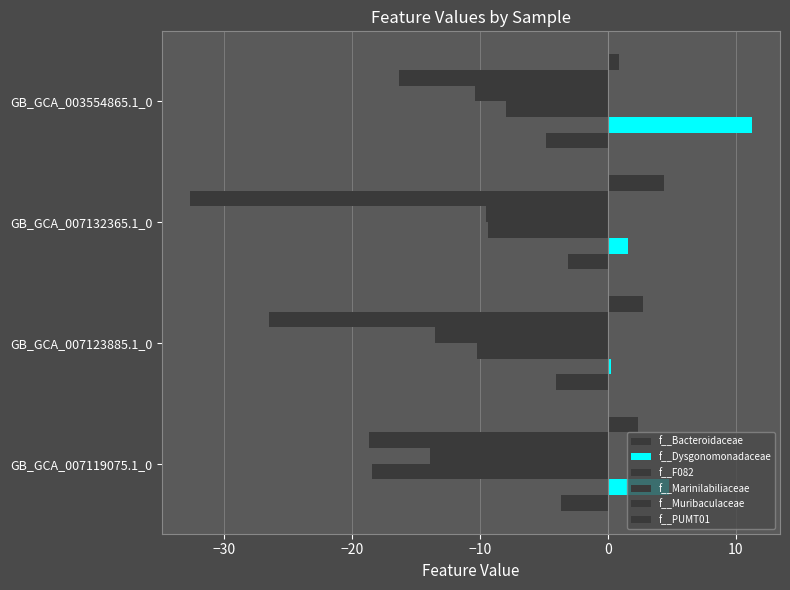

Reading left to right, extract all data points from this chart.

f__Bacteroidaceae: -3.7	-4.1	-3.2	-4.9
f__Dysgonomonadaceae: 4.7	0.2	1.6	11.3
f__F082: -18.4	-10.2	-9.4	-8.0
f__Marinilabiliaceae: -13.9	-13.5	-9.5	-10.4
f__Muribaculaceae: -18.7	-26.5	-32.6	-16.3
f__PUMT01: 2.3	2.7	4.4	0.9